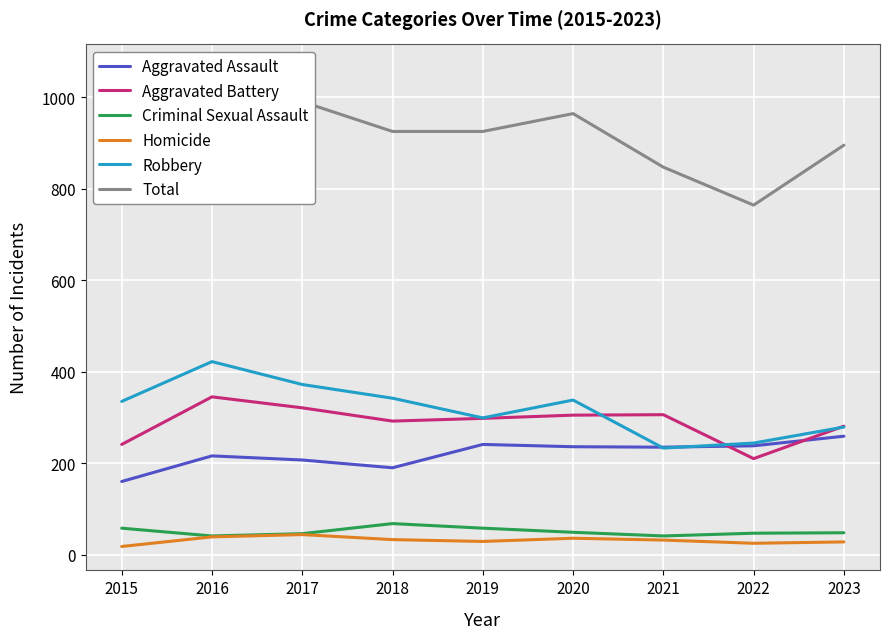

What is the difference between the maximum and minimum values in the Criminal Sexual Assault series?

27